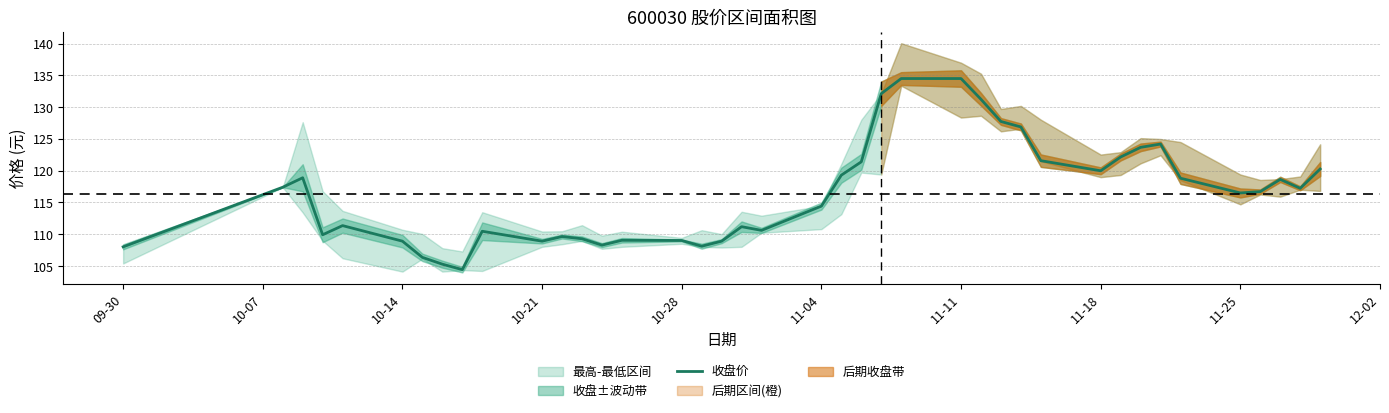

The 收盘价 series shows 116.5 at 11-25. True or false?

True